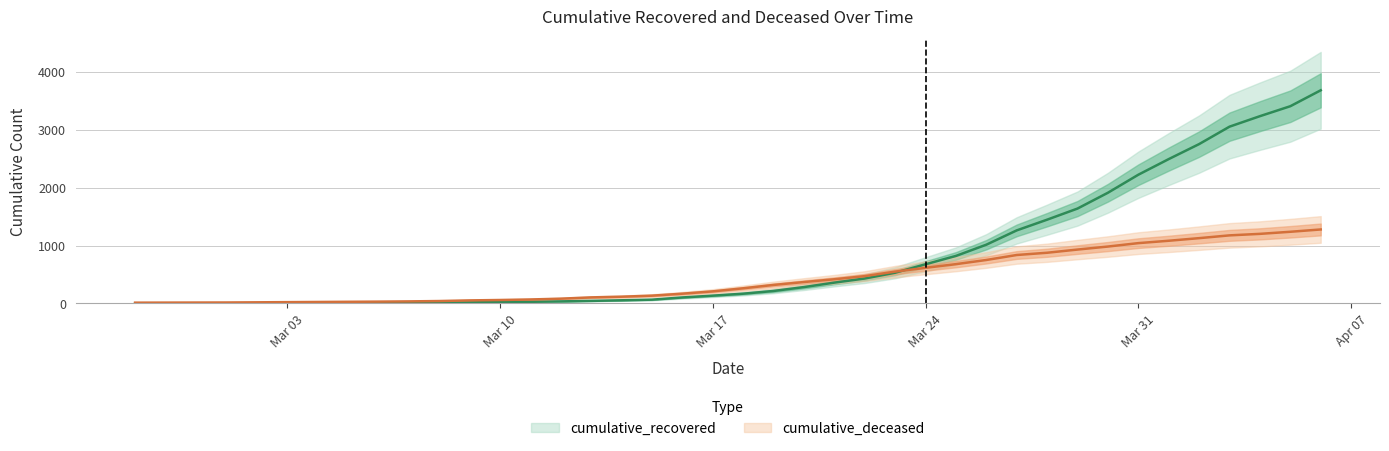

What is the spread (max minus min) of values at Mar 17?

74